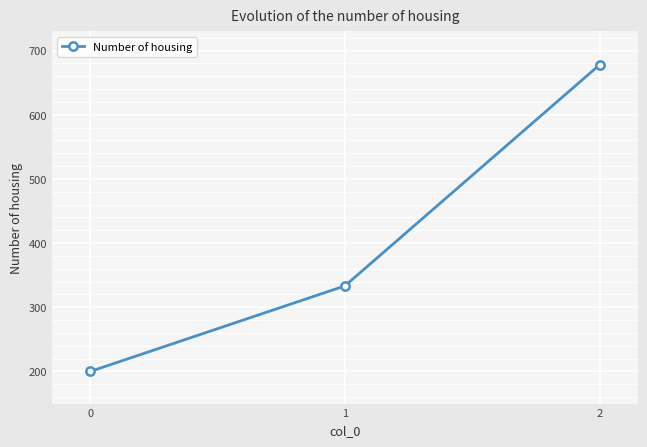

Does the chart have visible grid lines?

Yes